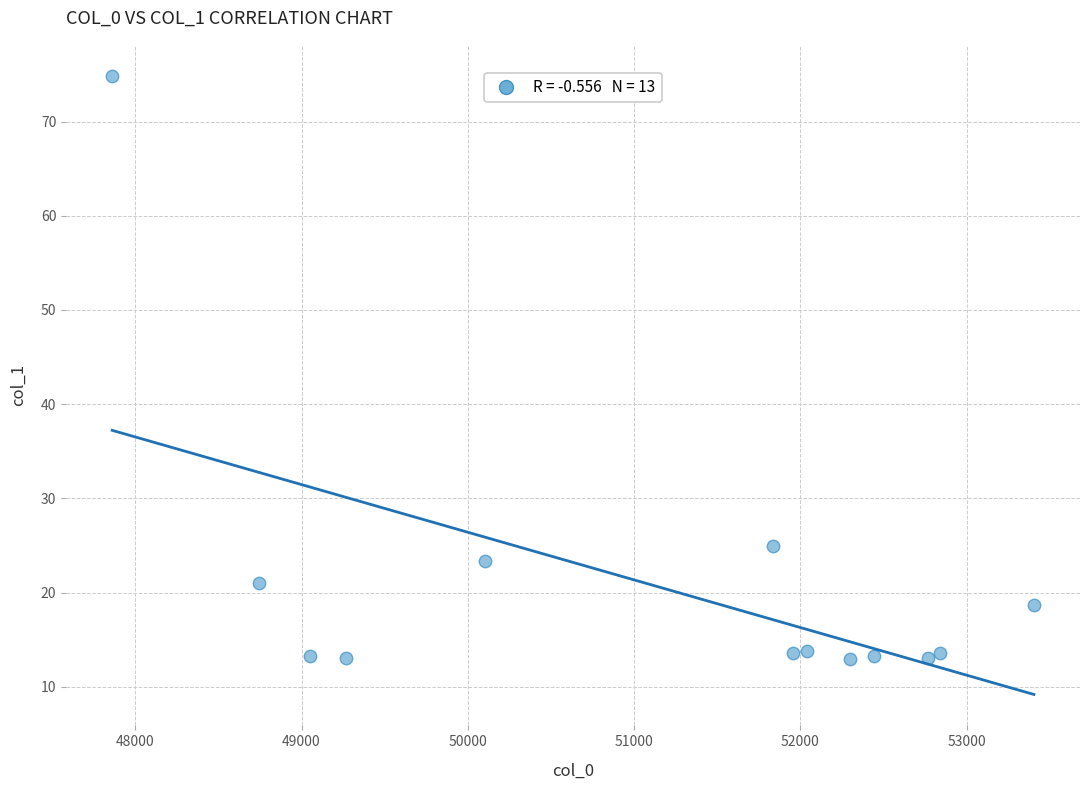

What is the range of Y values (max minus min)?

61.9